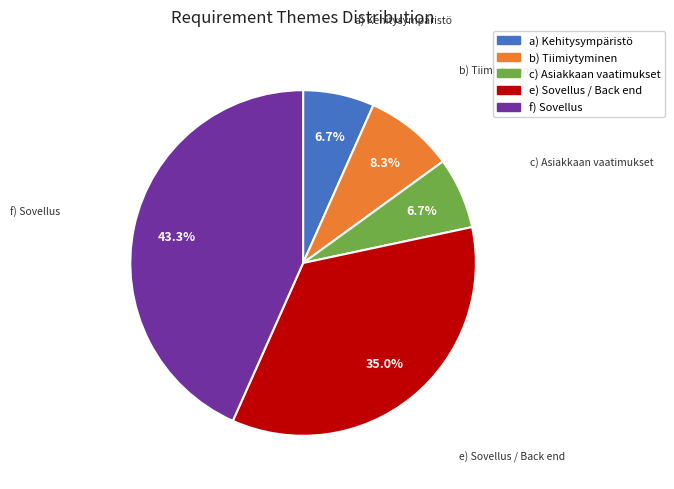

How many segments does this pie chart have?

5